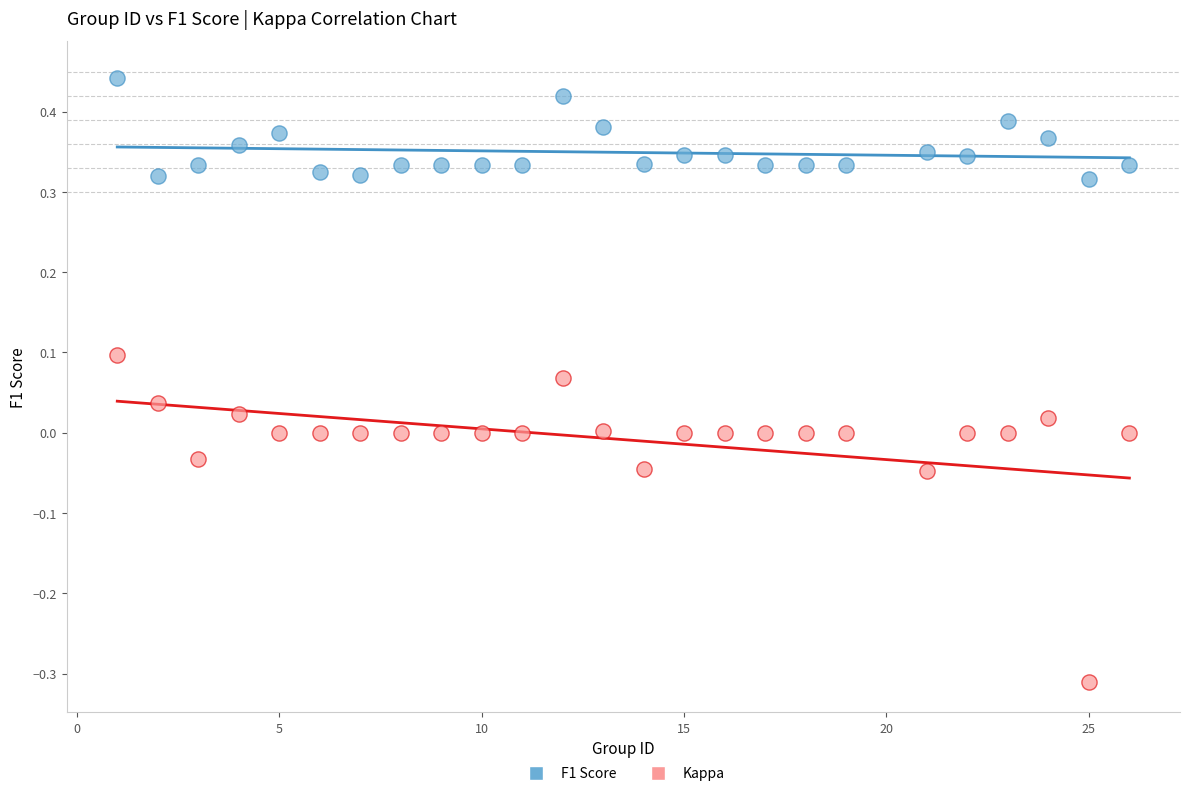

Which series reaches the minimum Y coordinate?

Kappa